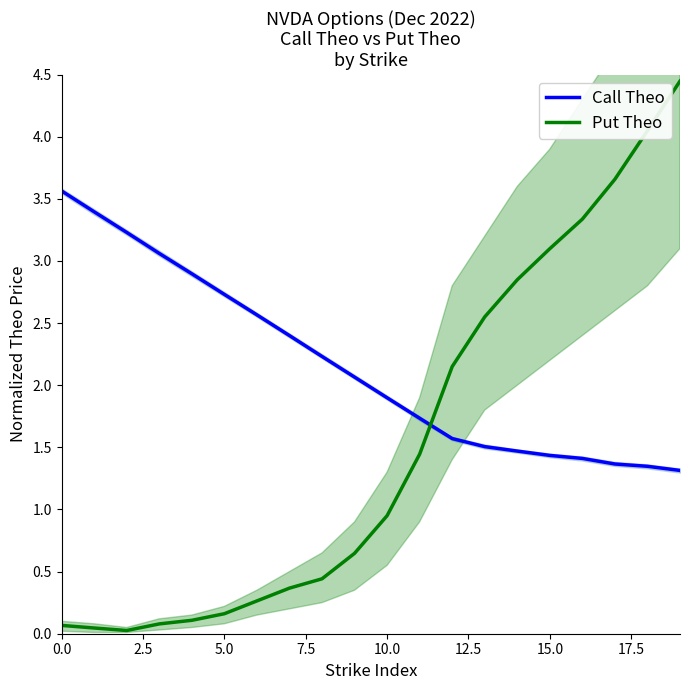

How many times do Call Theo and Put Theo cross each other?

1